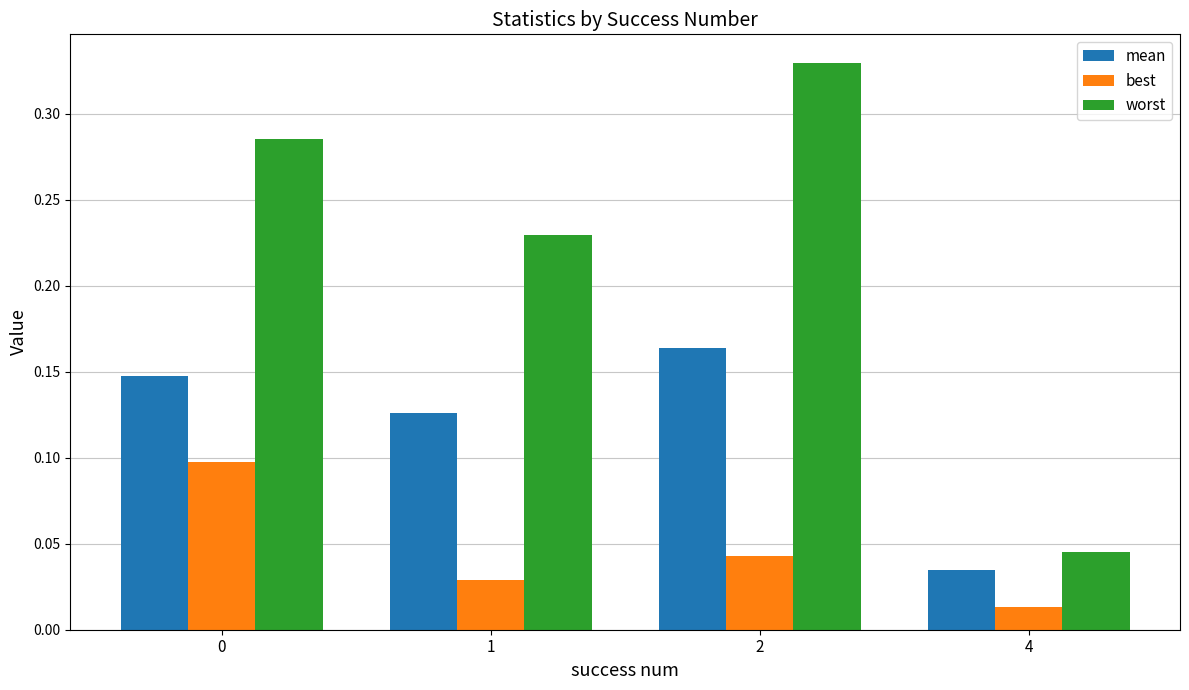

Is the value of worst at 1 greater than the value of best at 4?

Yes